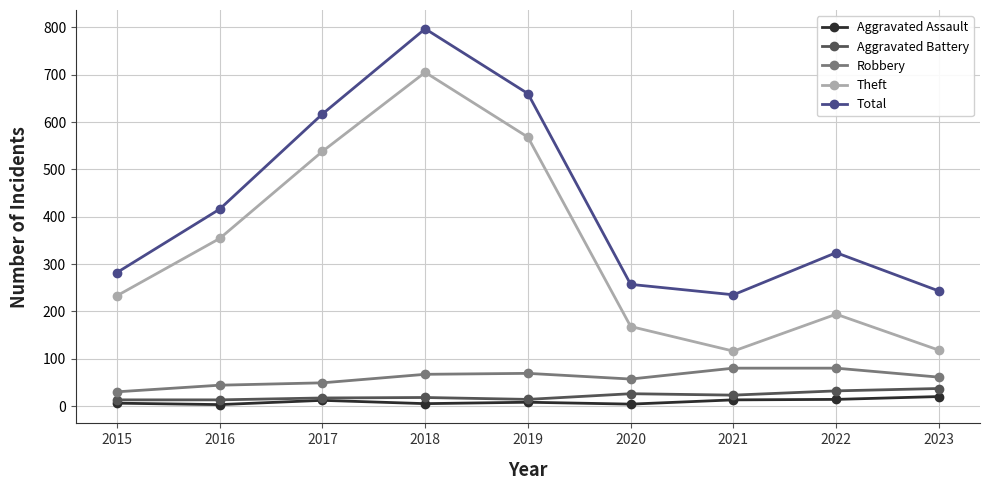

Between 2015 and 2018, which series saw the biggest shift?

Total